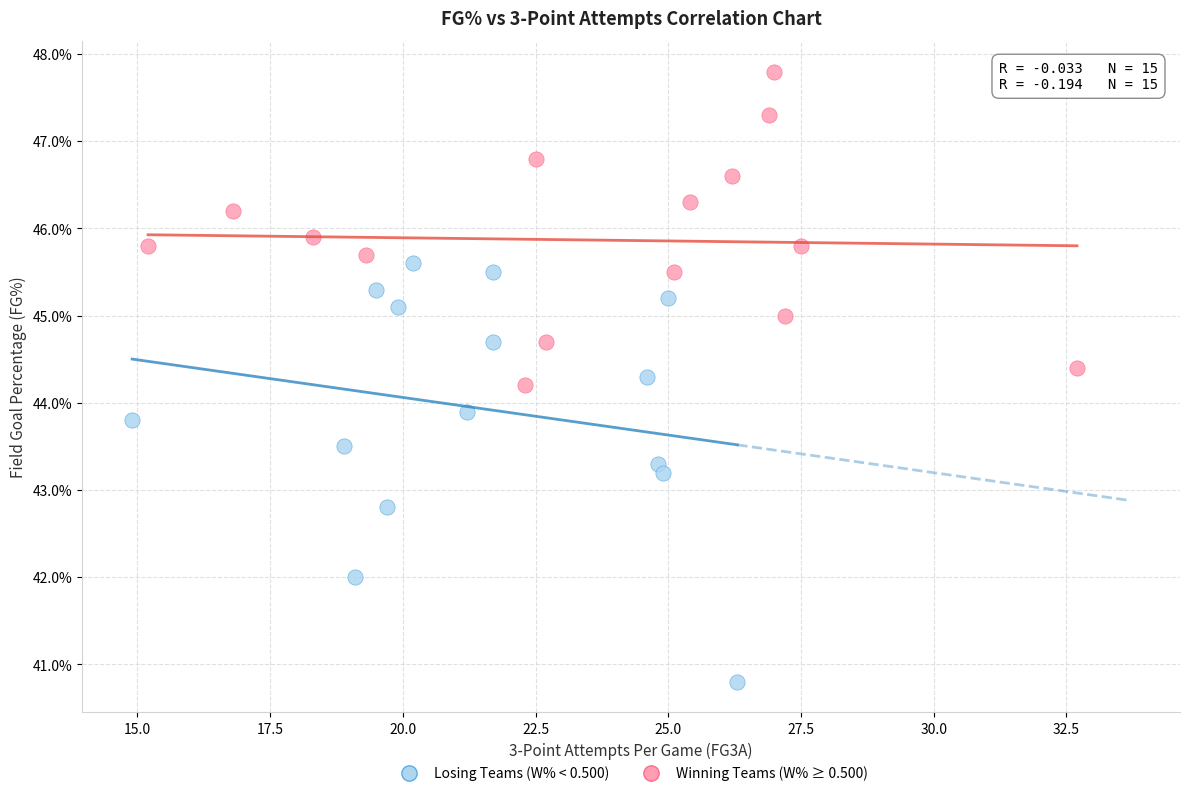

What are all the series names shown in the legend?

Losing Teams (W% < 0.500), Winning Teams (W% ≥ 0.500)